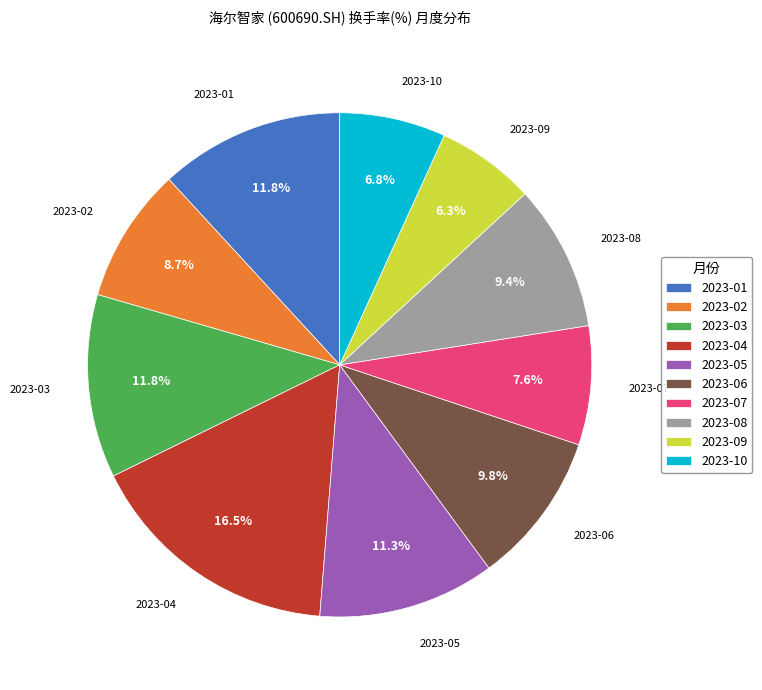

Count the number of slices in the pie.

10